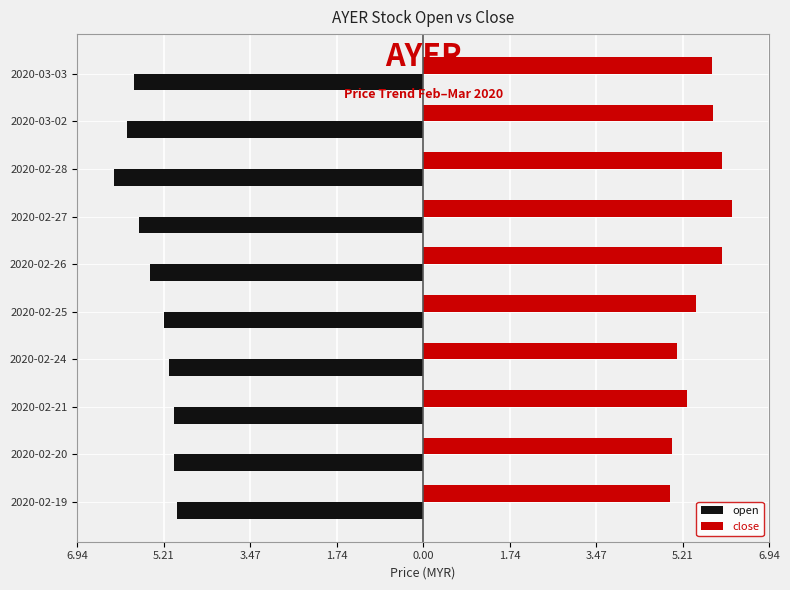

Rank the series by their maximum value, from highest to lowest.

close, open